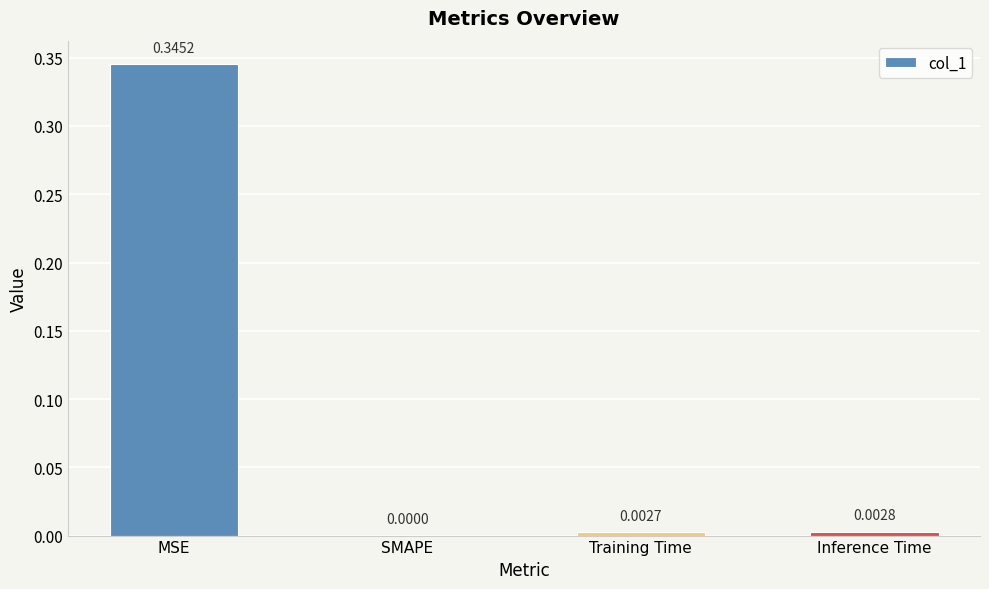

At which category does the chart reach its peak across all series?

MSE